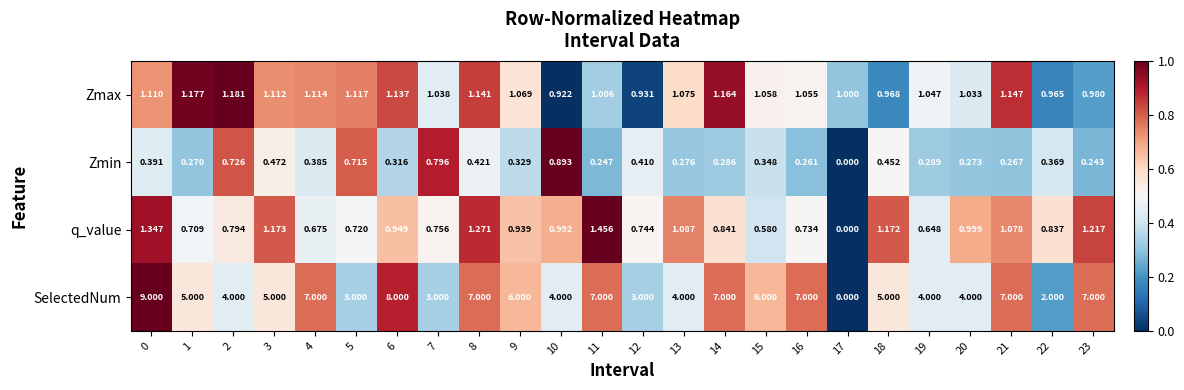

At how many categories does at least one series exceed 0?

24